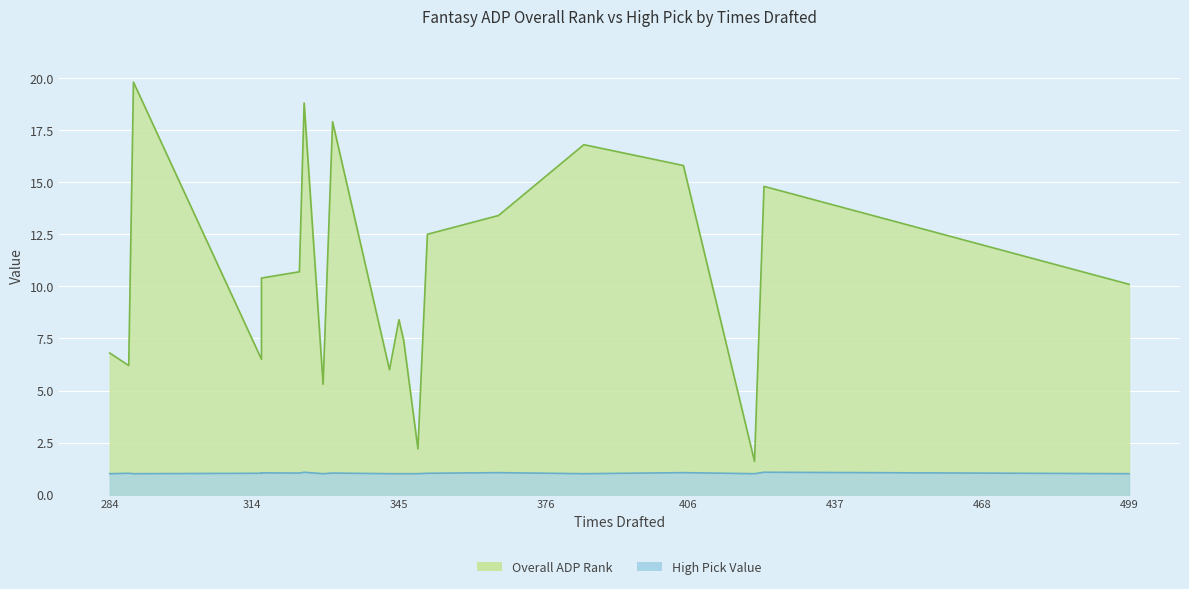

What is the minimum value shown in the chart?

1.0